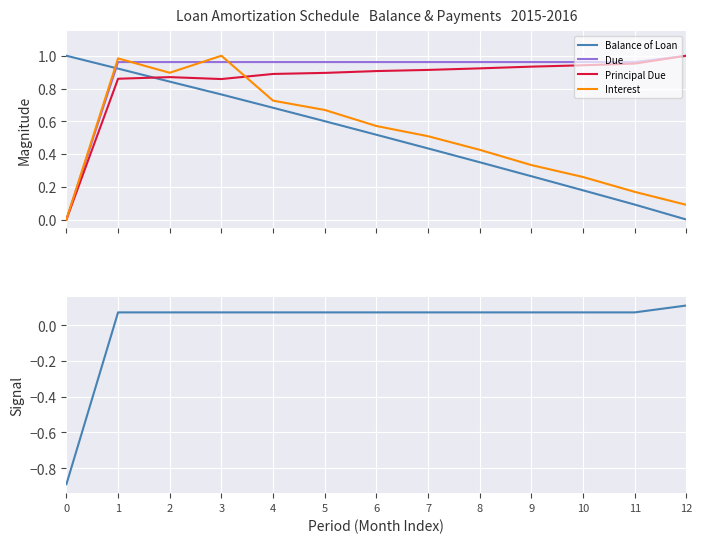

The value of Balance of Loan at 0 is 1.0. True or false?

True